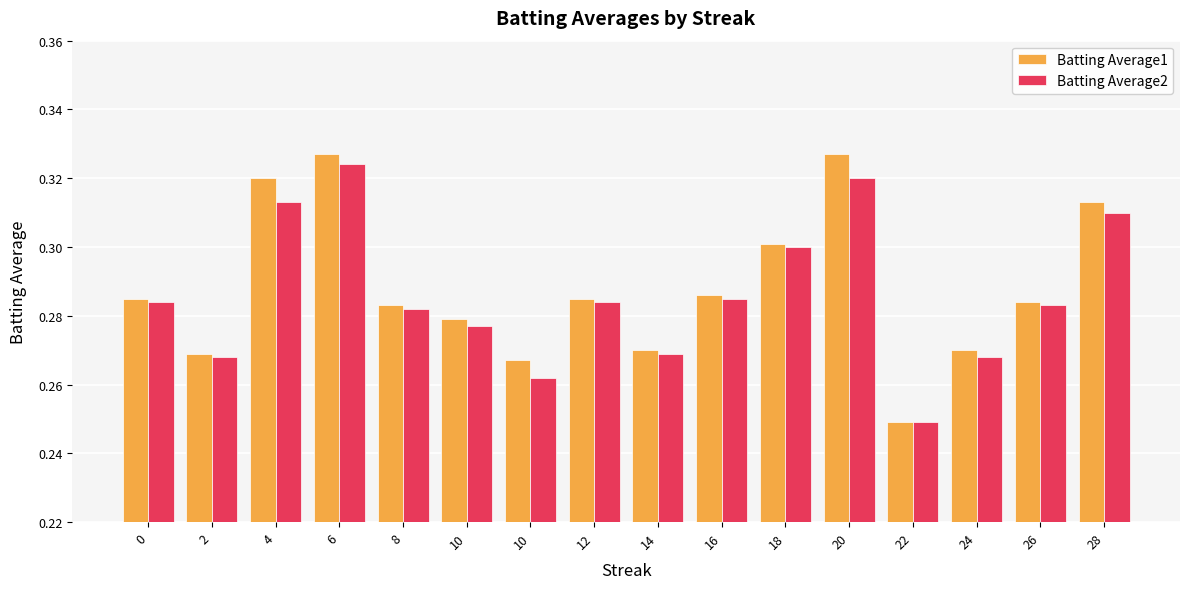

How many distinct data groups are displayed?

2